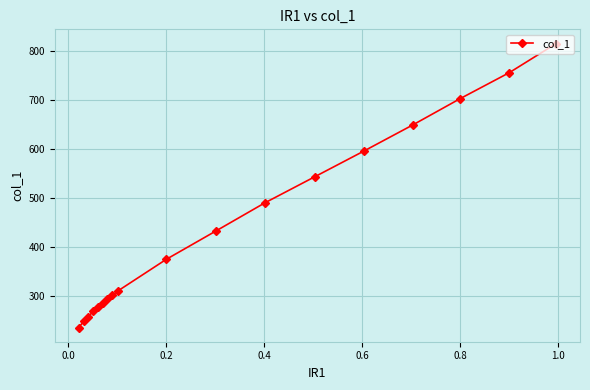

What is the sum of all values?

7844.0